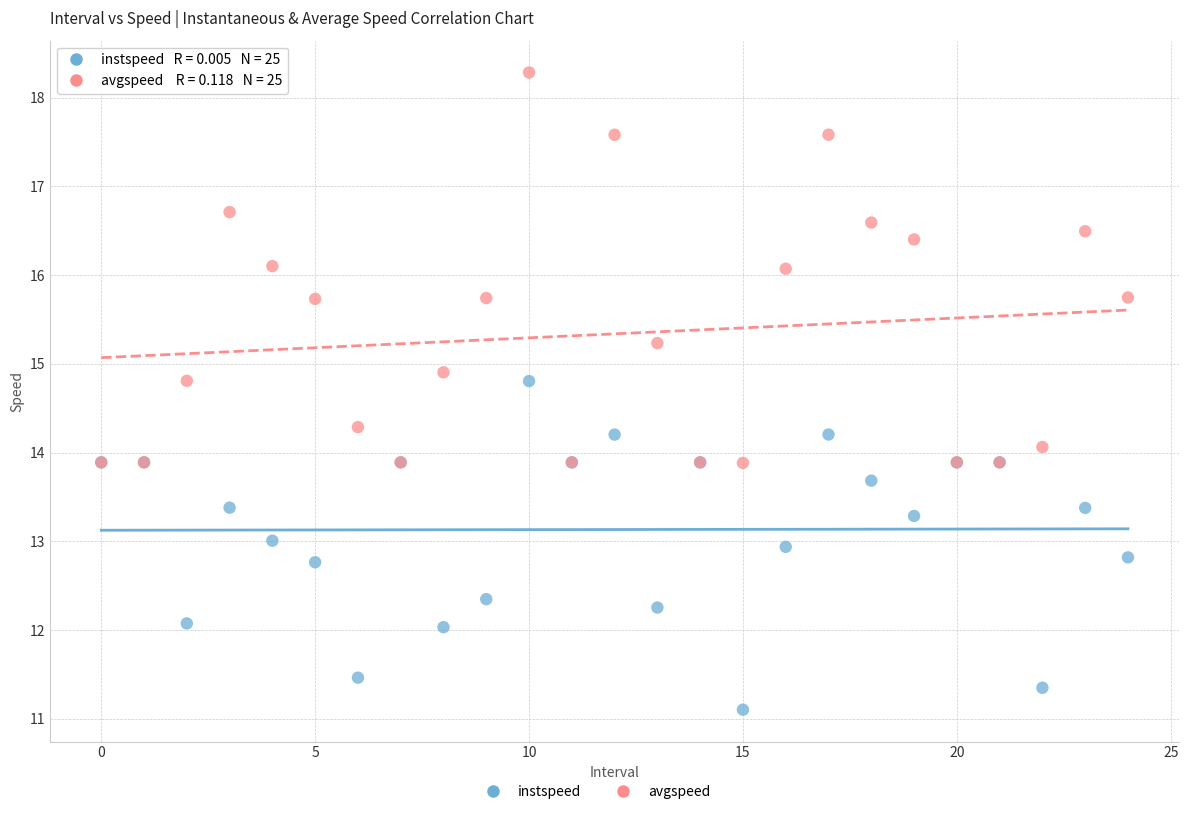

Which series has the widest spread of Y values?

avgspeed